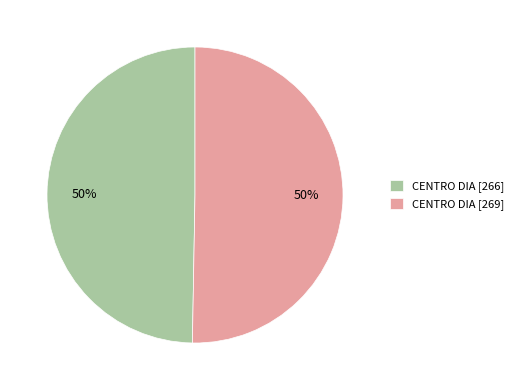

Approximately how many times larger is the value at CENTRO DIA [269] compared to CENTRO DIA [266]?

1.0